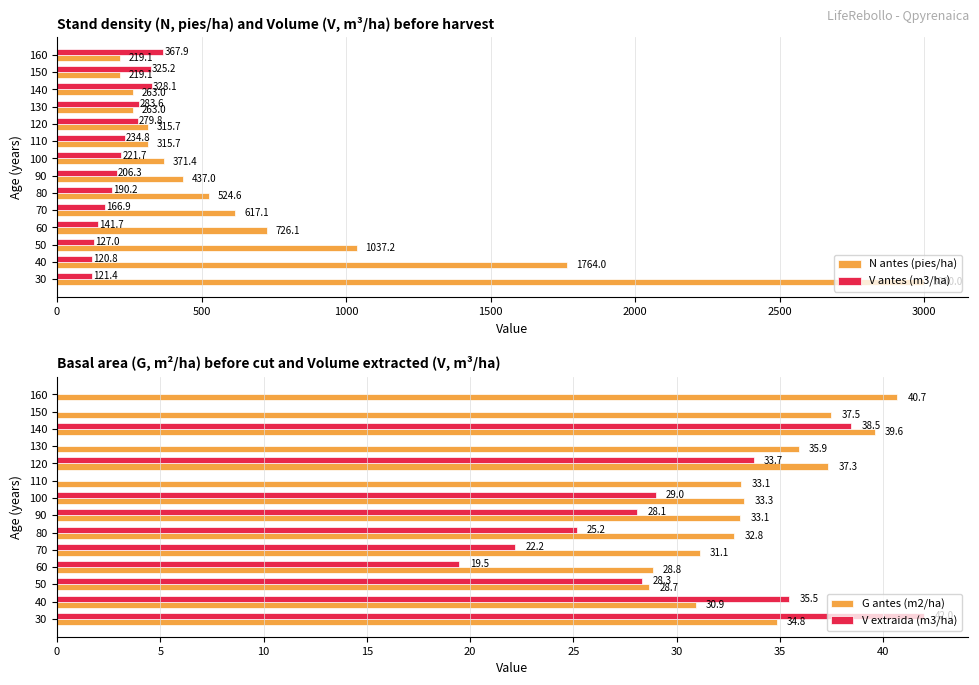

What value does the N antes (pies/ha) series have at 90?

437.0